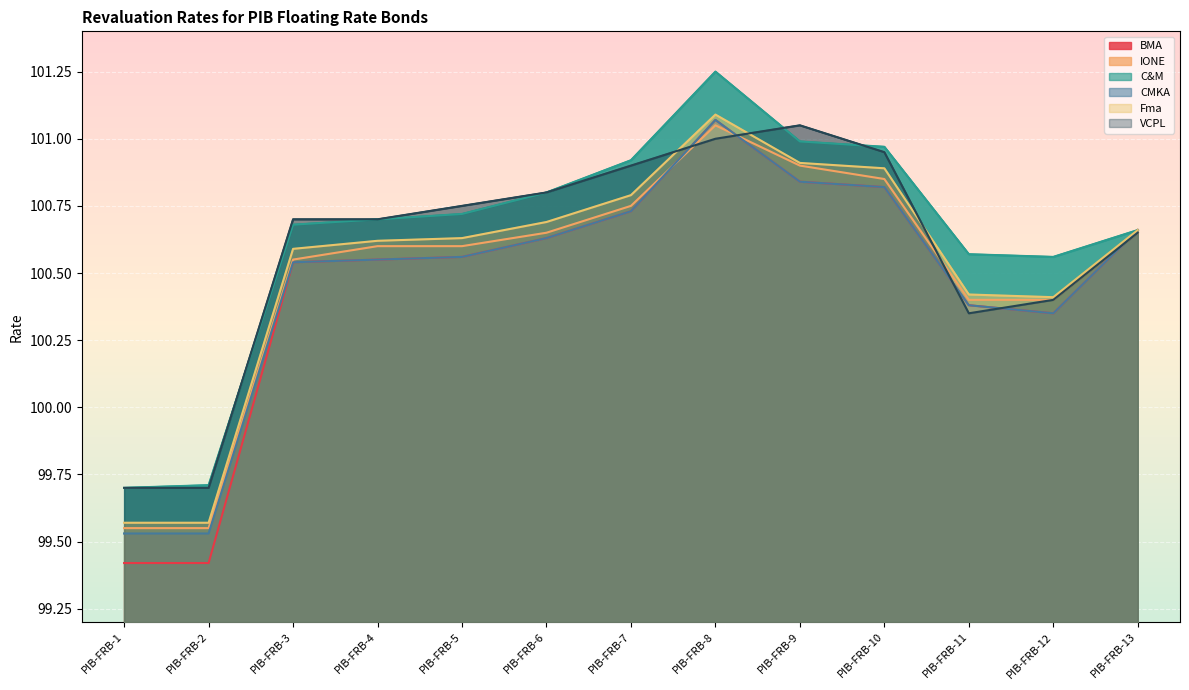

Where does the BMA series first go above 100?

PIB-FRB-3